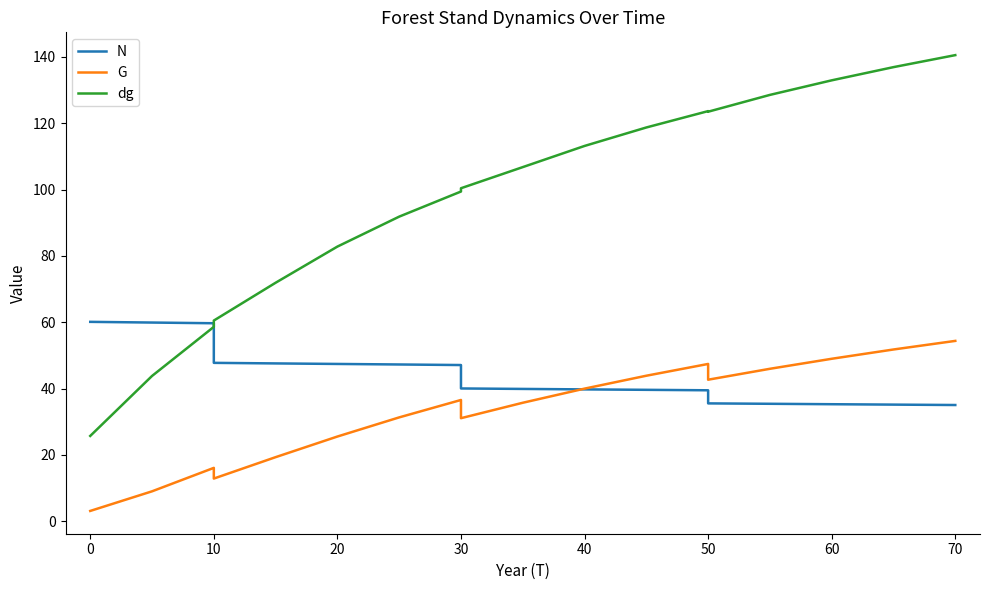

What is the minimum value shown in the chart?

3.1